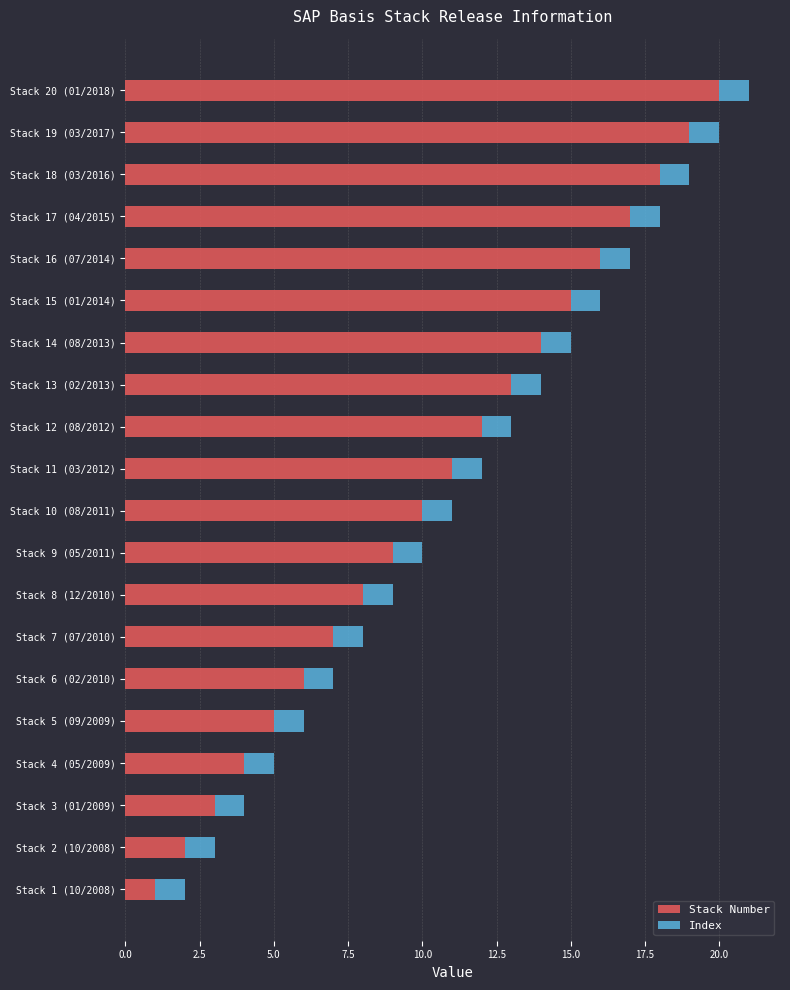

The Stack Number series shows 15 at Stack 15 (01/2014). True or false?

True